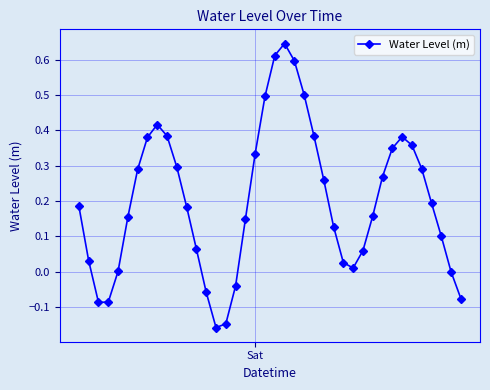

How many points are lower than both their immediate neighbors (excluding endpoints)?

3